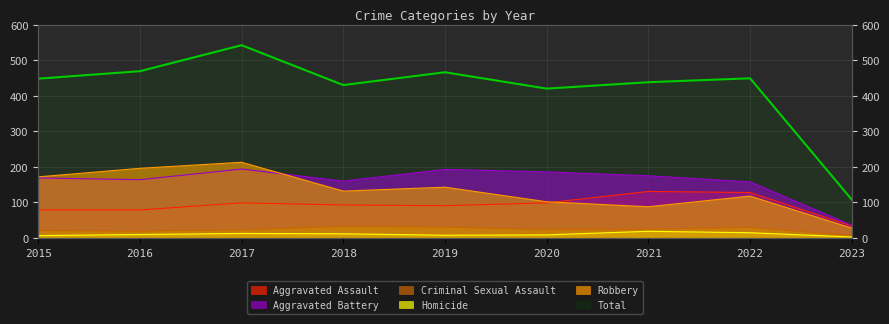

True or false: Criminal Sexual Assault and Aggravated Assault intersect in this chart.

False